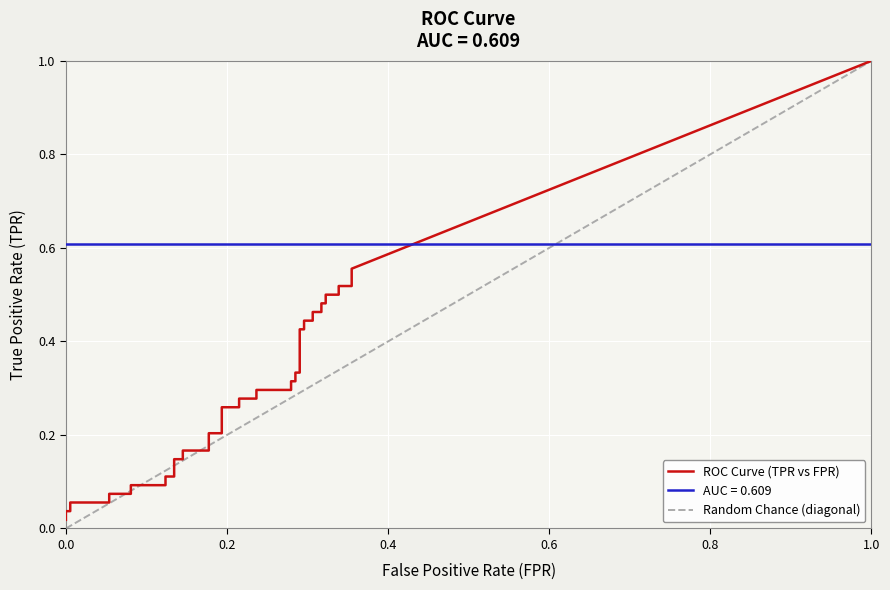

What is the sum of all fpr values?

8.3